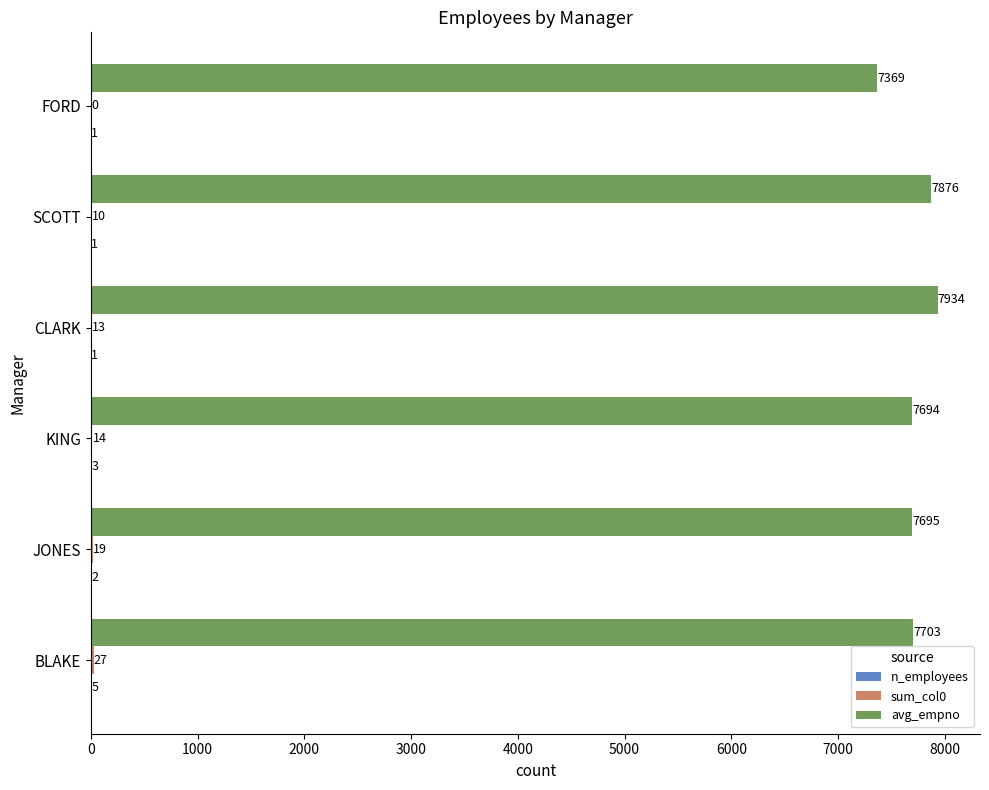

What is the sum of all avg_empno values?

46271